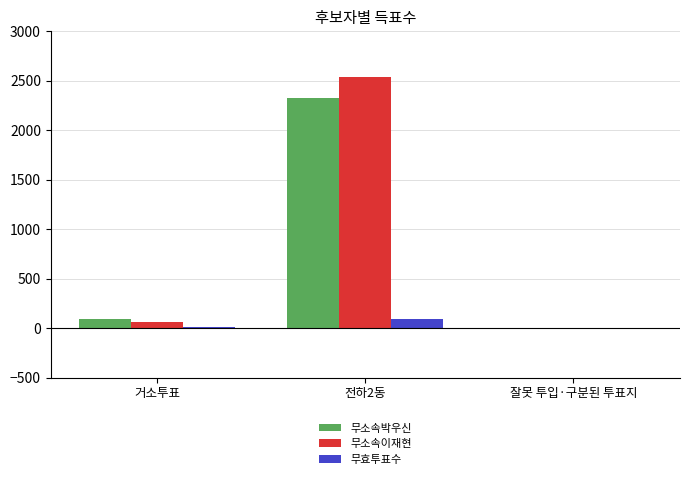

Does the chart contain stacked bars?

No